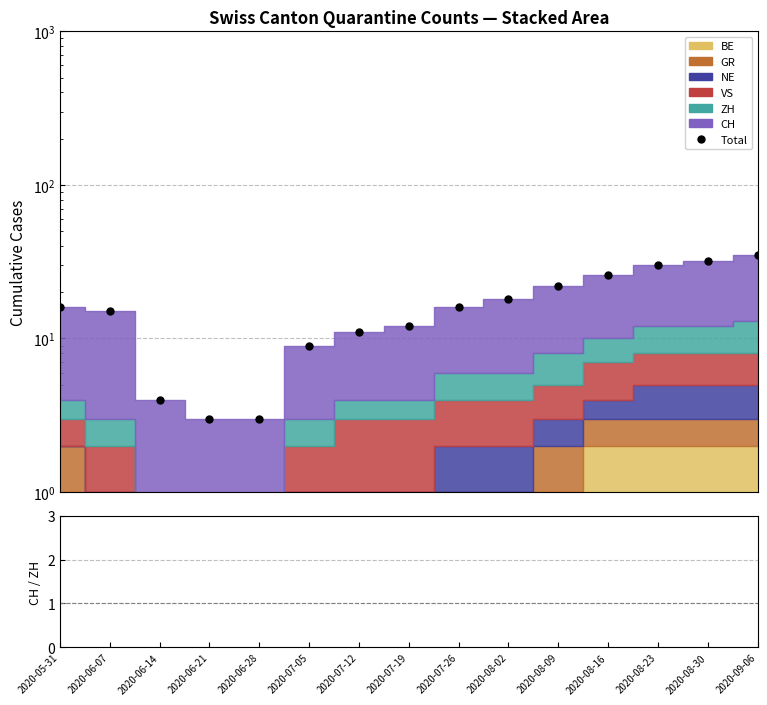

Between 2020-06-21 and 2020-06-07, which is larger?

2020-06-07